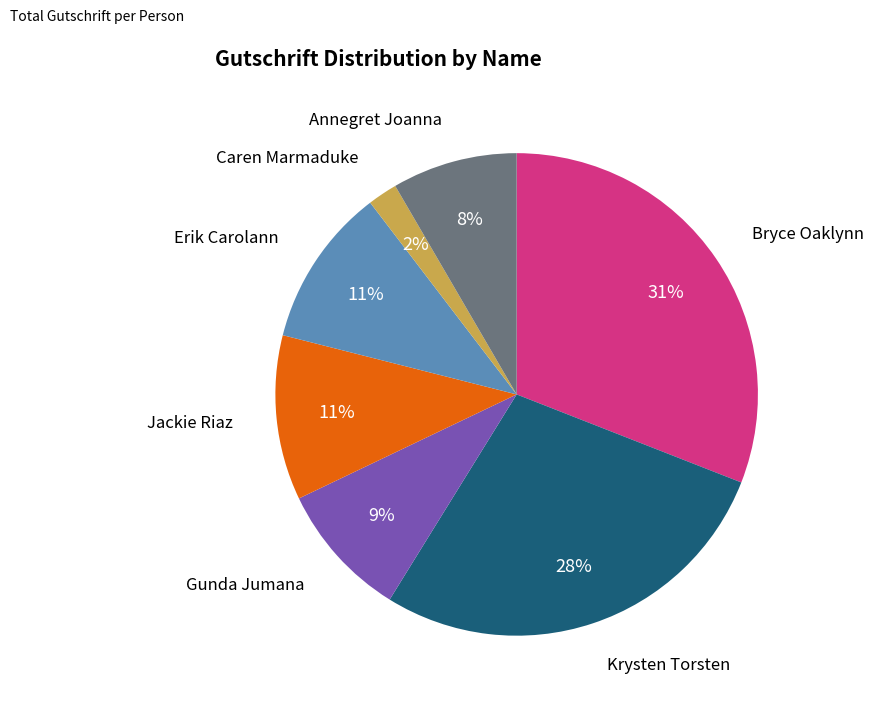

To the nearest percent, what is the difference between the largest and smallest slice percentages?

29%